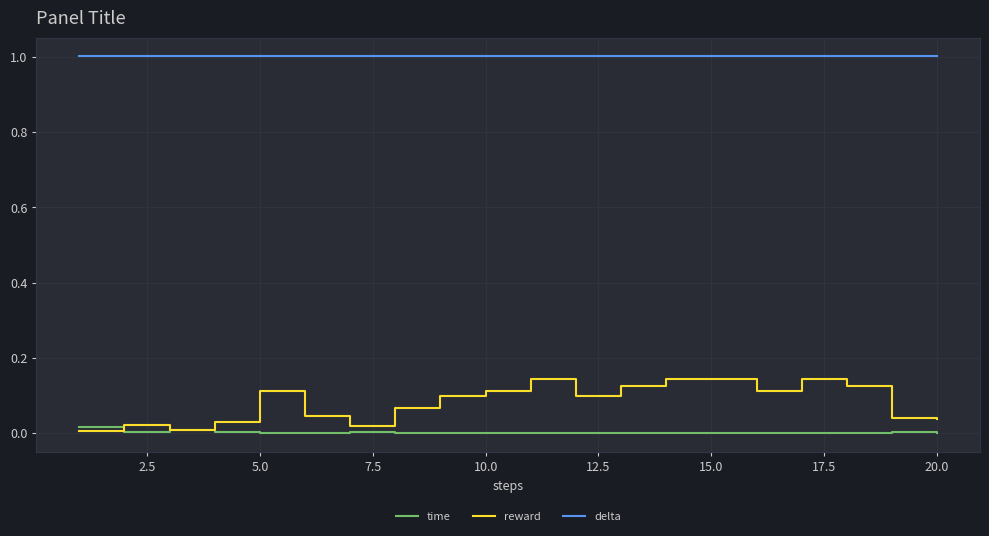

Which series has the widest spread of values?

reward